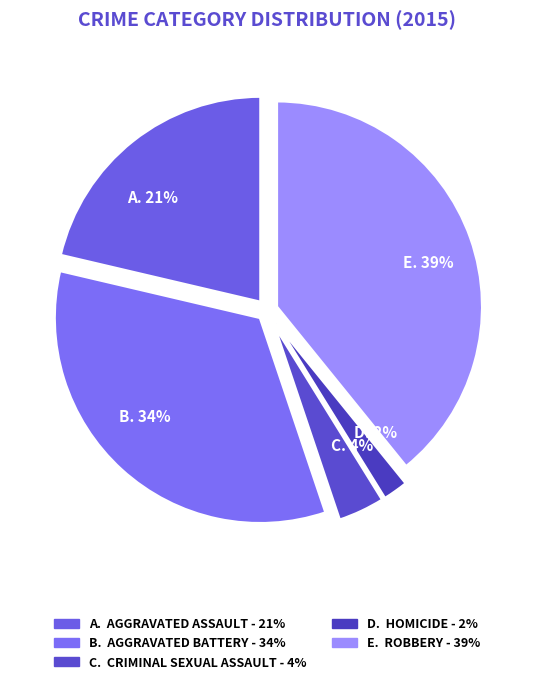

Count the number of slices in the pie.

5